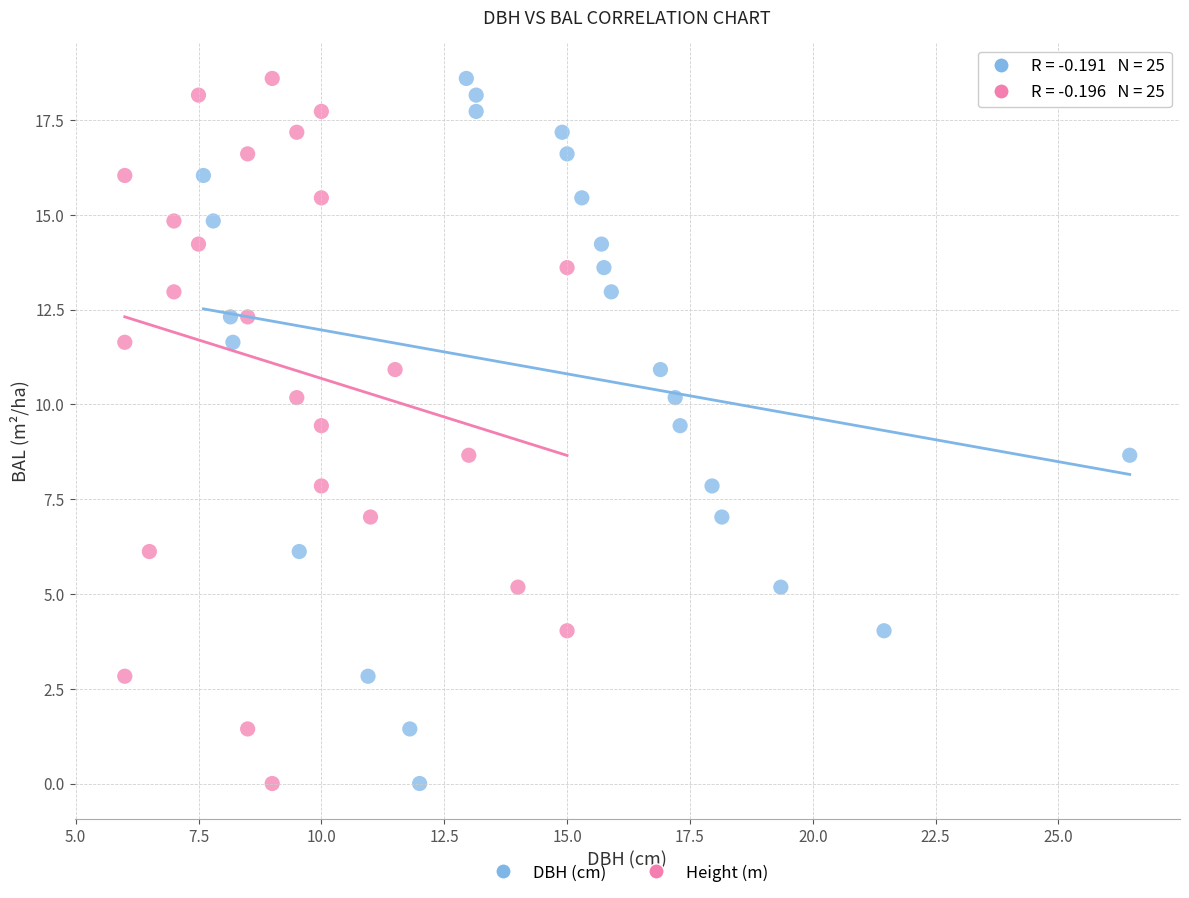

What are all the series names shown in the legend?

DBH (cm), Height (m)